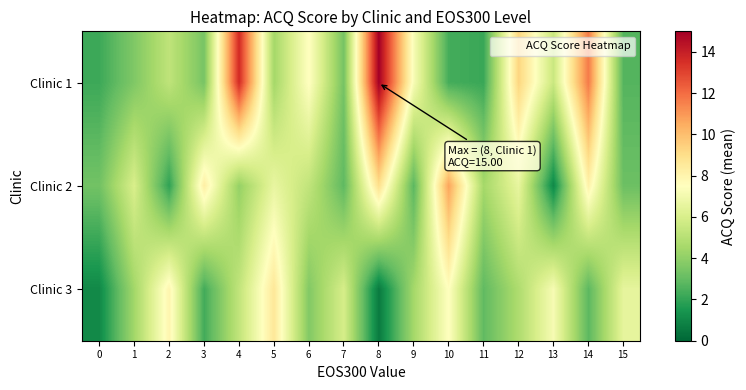

Between 3 and 11, which series saw the biggest shift?

Clinic 2